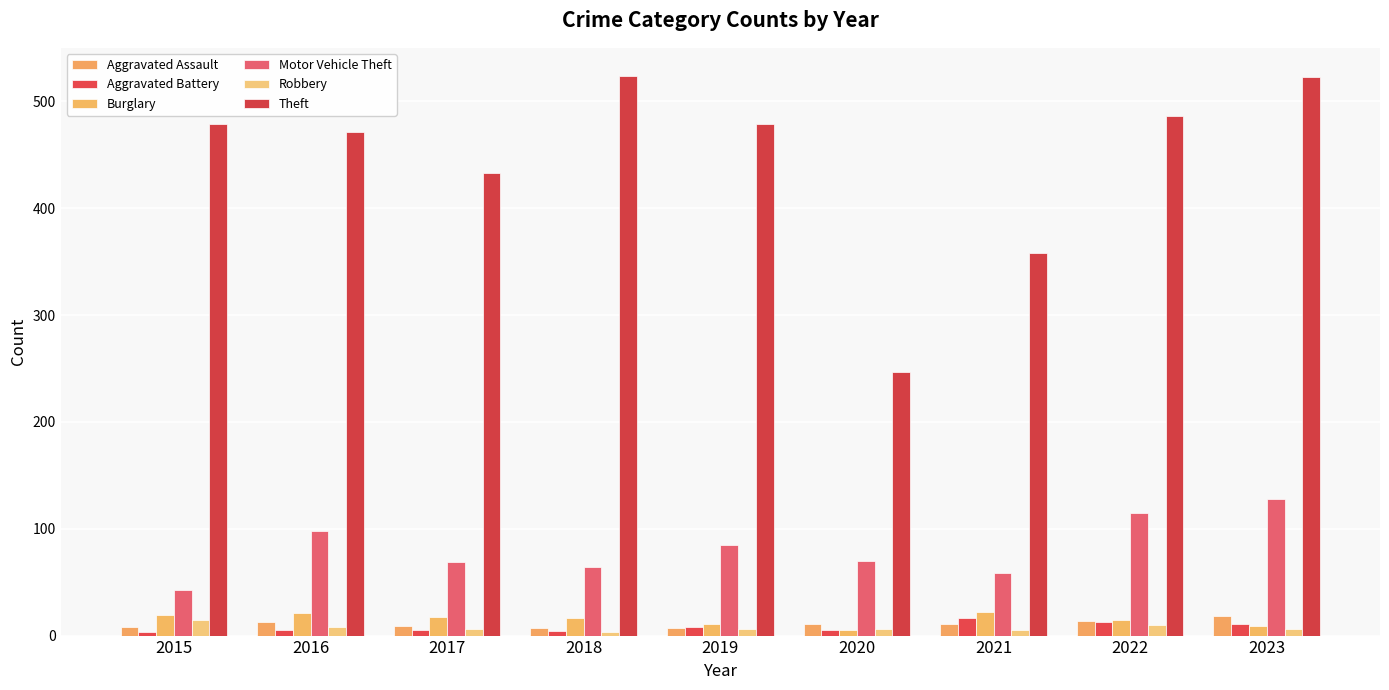

What are all the series names shown in the legend?

Aggravated Assault, Aggravated Battery, Burglary, Motor Vehicle Theft, Robbery, Theft